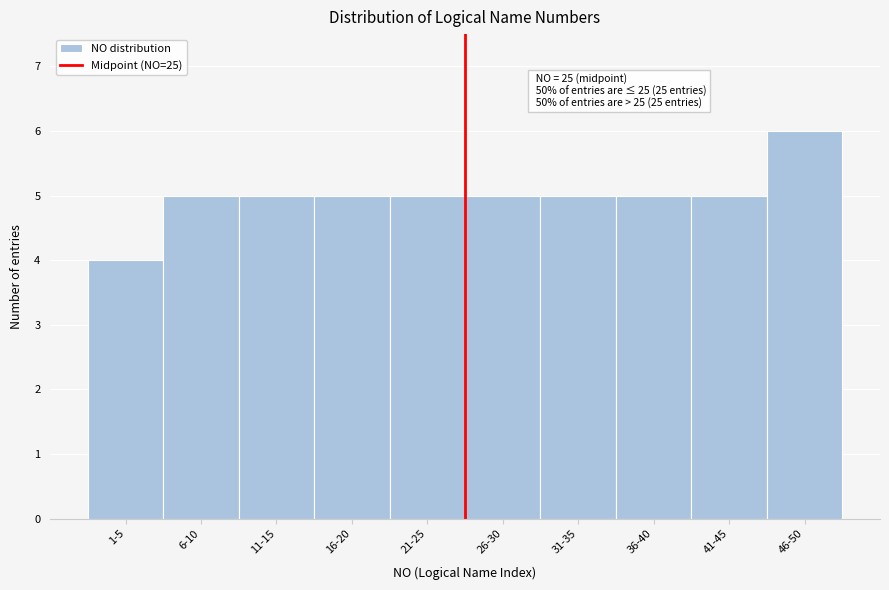

Reading left to right, extract all data points from this chart.

1-5=4	6-10=5	11-15=5	16-20=5	21-25=5	26-30=5	31-35=5	36-40=5	41-45=5	46-50=6